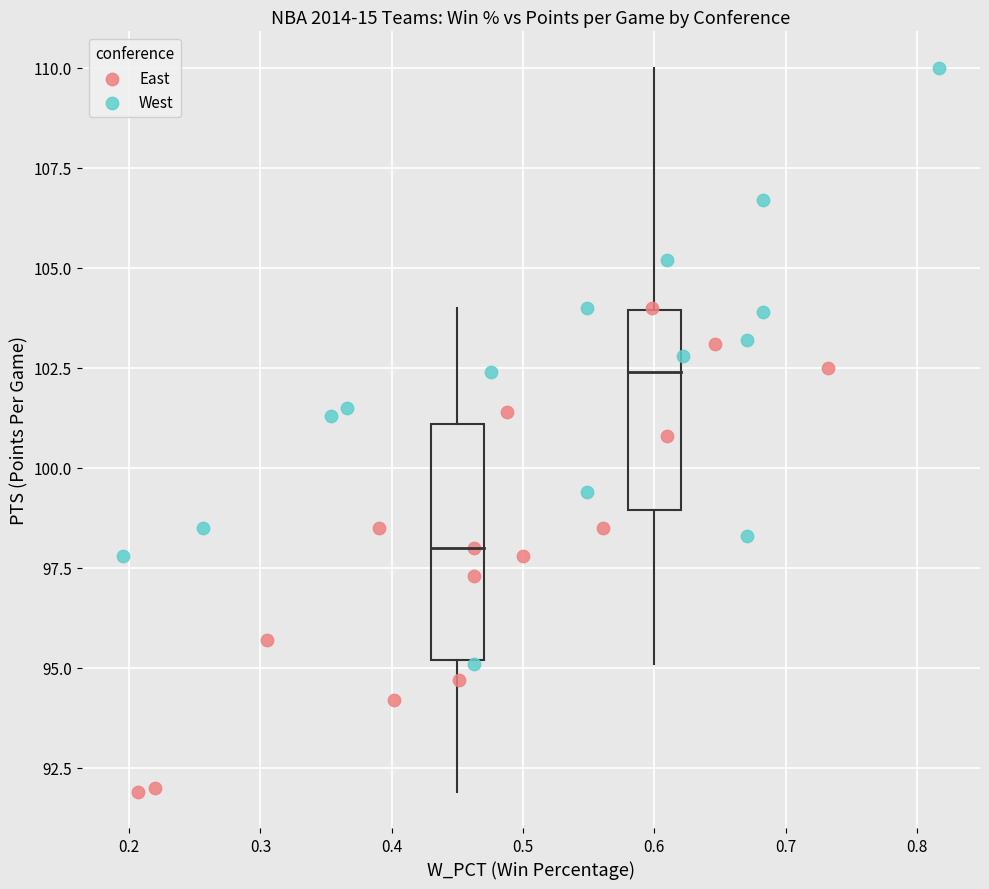

Which series reaches the minimum Y coordinate?

East